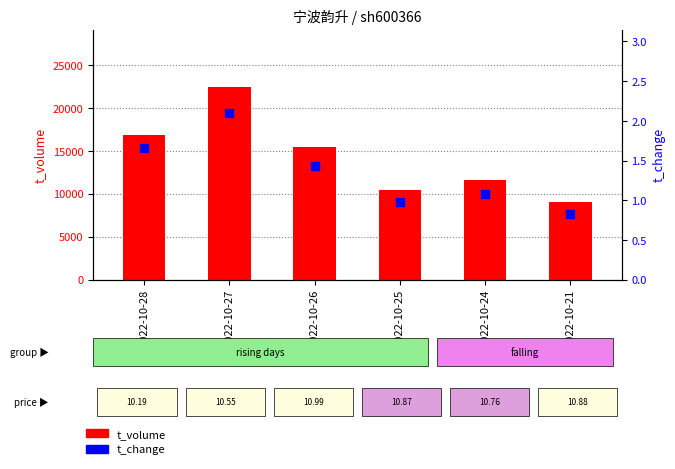

Which series reaches the maximum Y coordinate?

t_volume